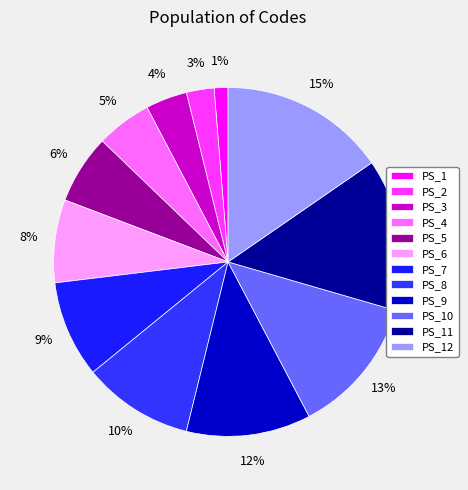

Which has a higher value, PS_8 or PS_2?

PS_8